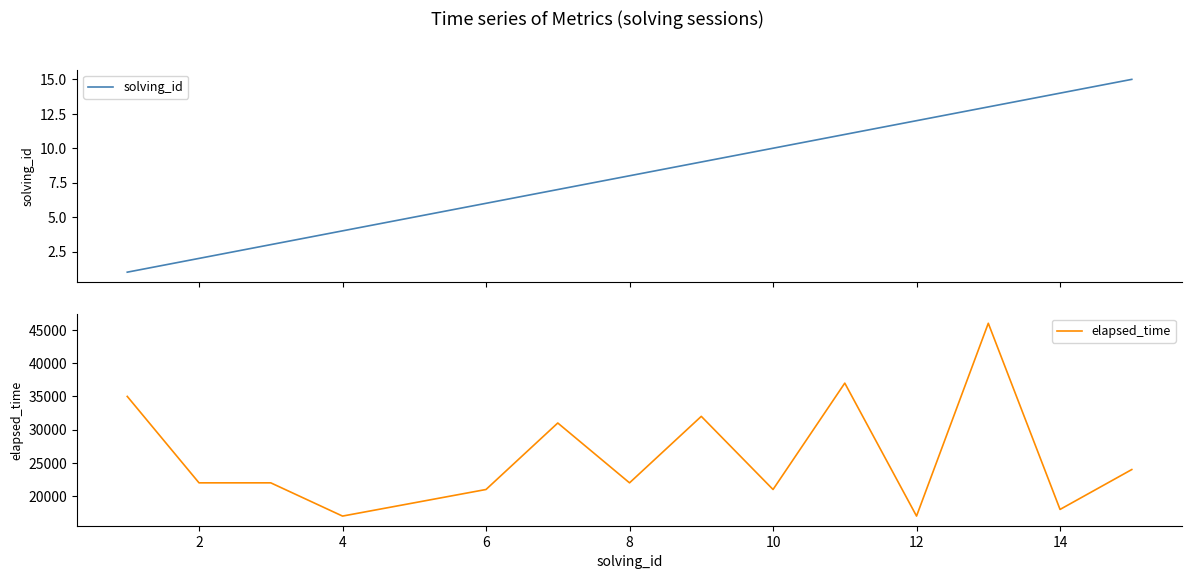

The value of elapsed_time at 10 is 21000. True or false?

True